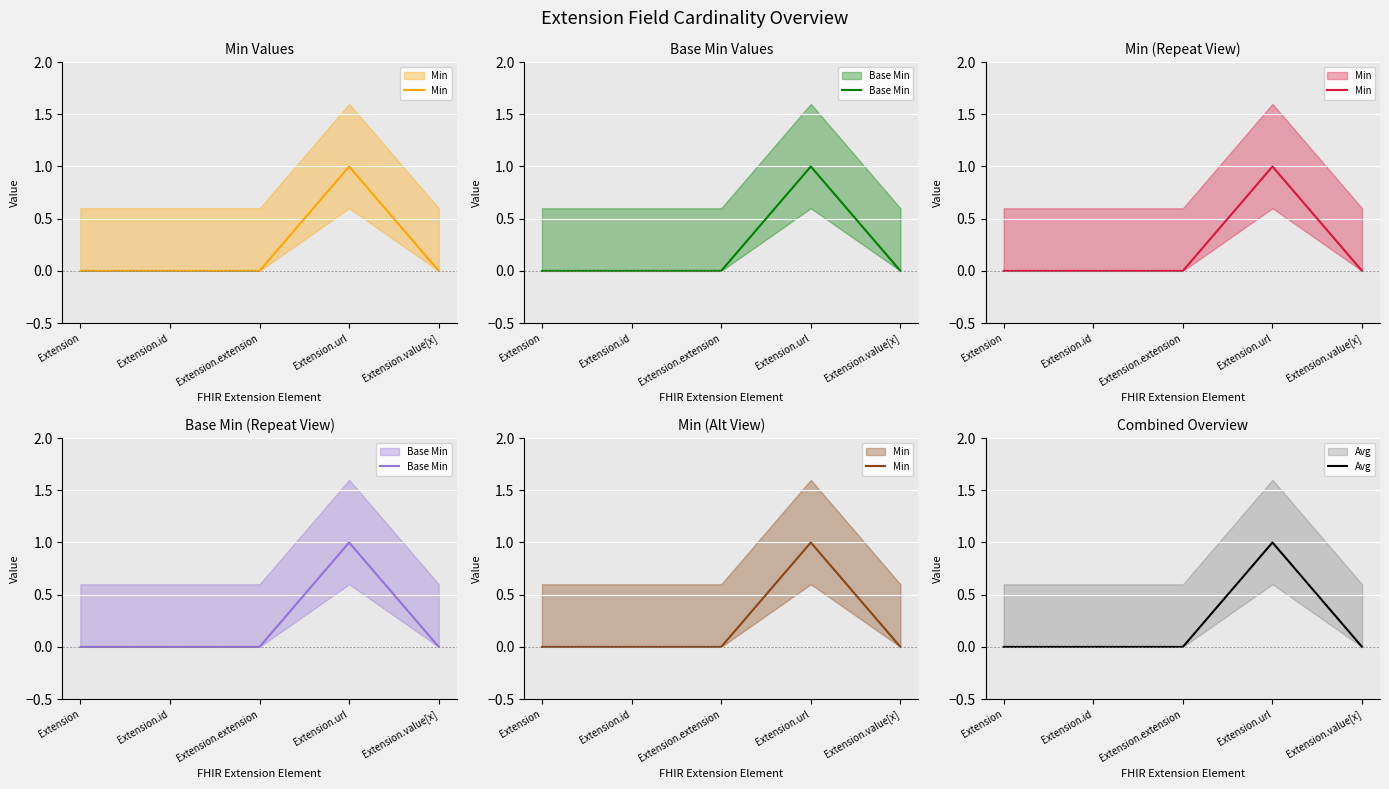

True or false: Min and Avg cross at least once.

False